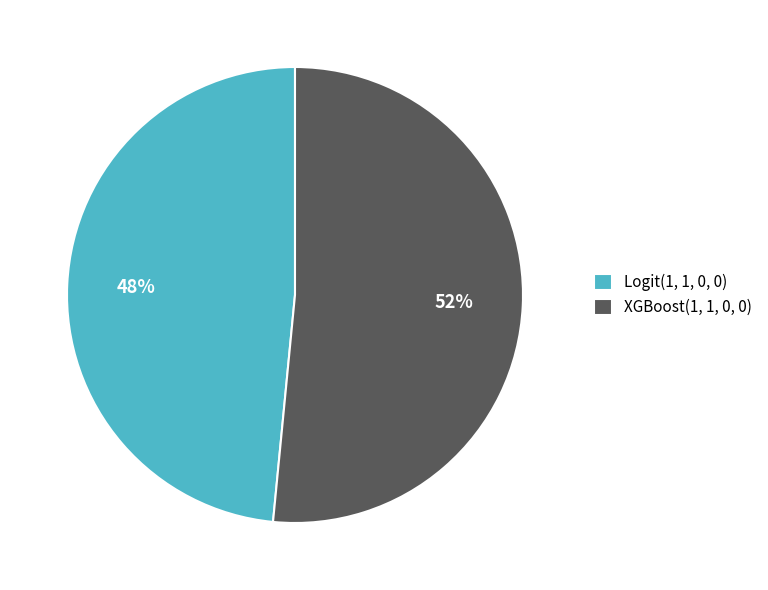

To the nearest percent, what is the combined percentage of Logit(1, 1, 0, 0) and XGBoost(1, 1, 0, 0)?

100%